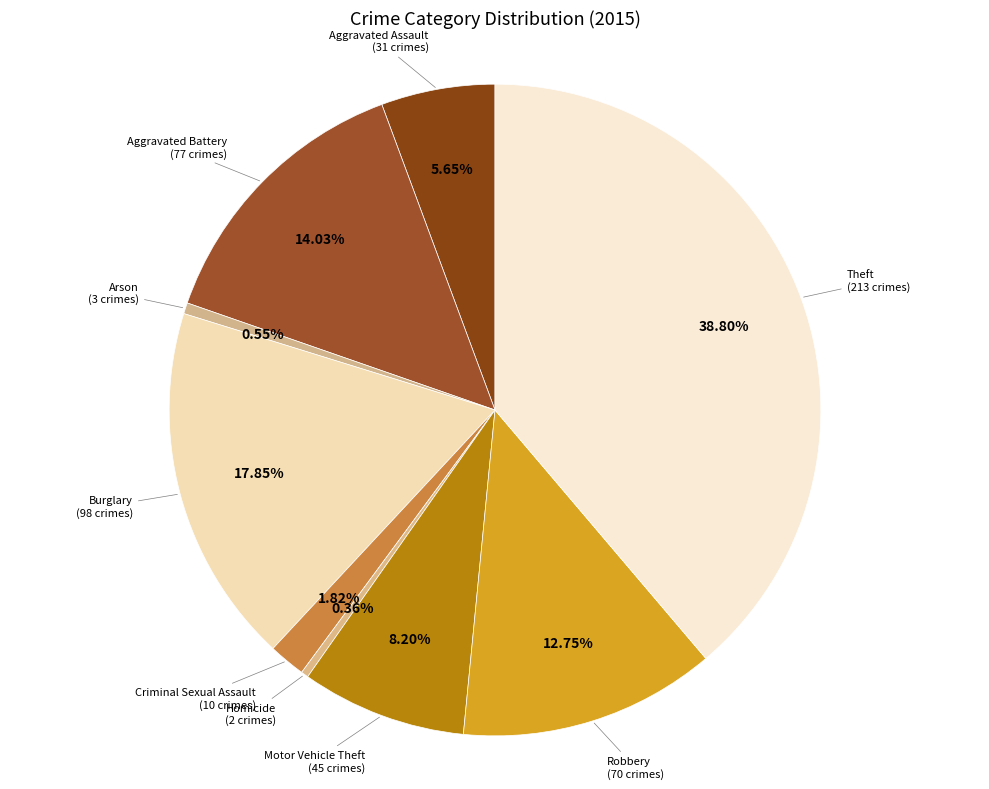

To the nearest percent, what percentage of the pie is Aggravated Assault?

6%